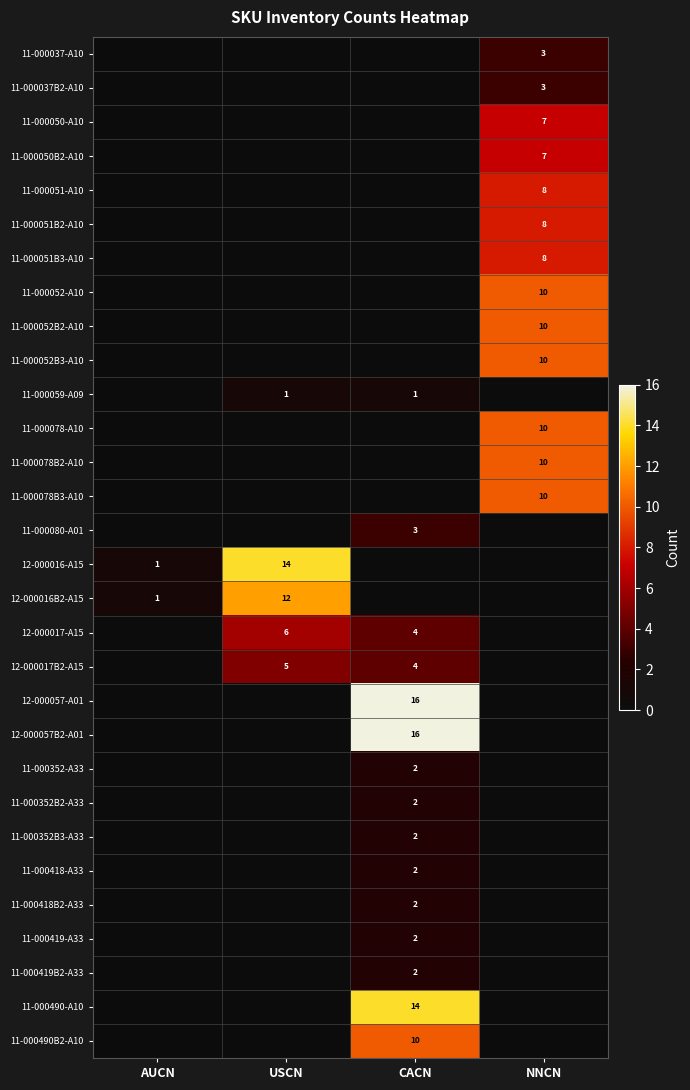

The 11-000352-A33 series shows 2 at CACN. True or false?

True